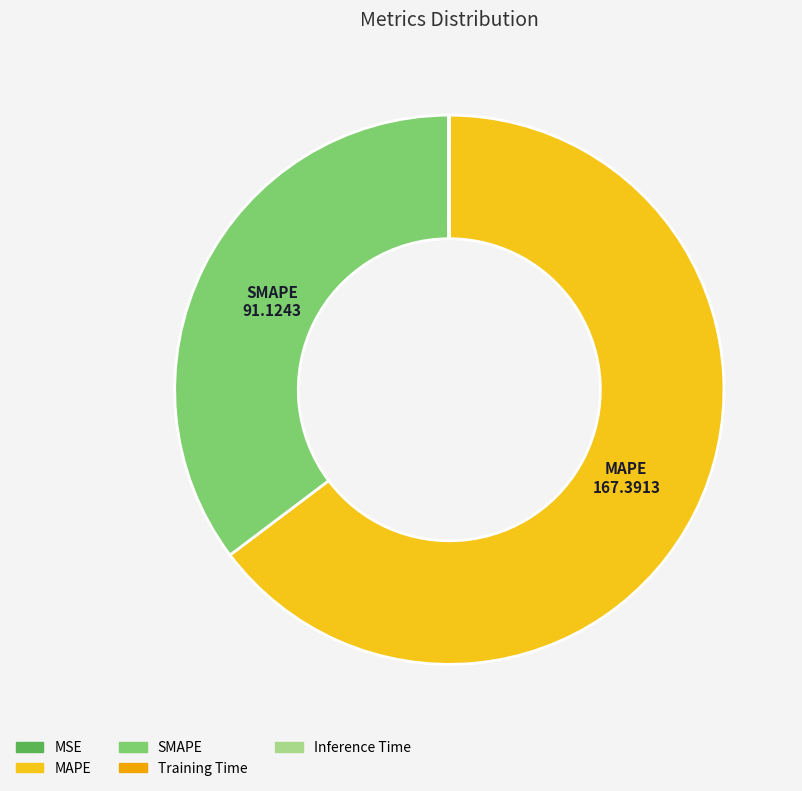

Does MAPE represent more than half of the total?

Yes